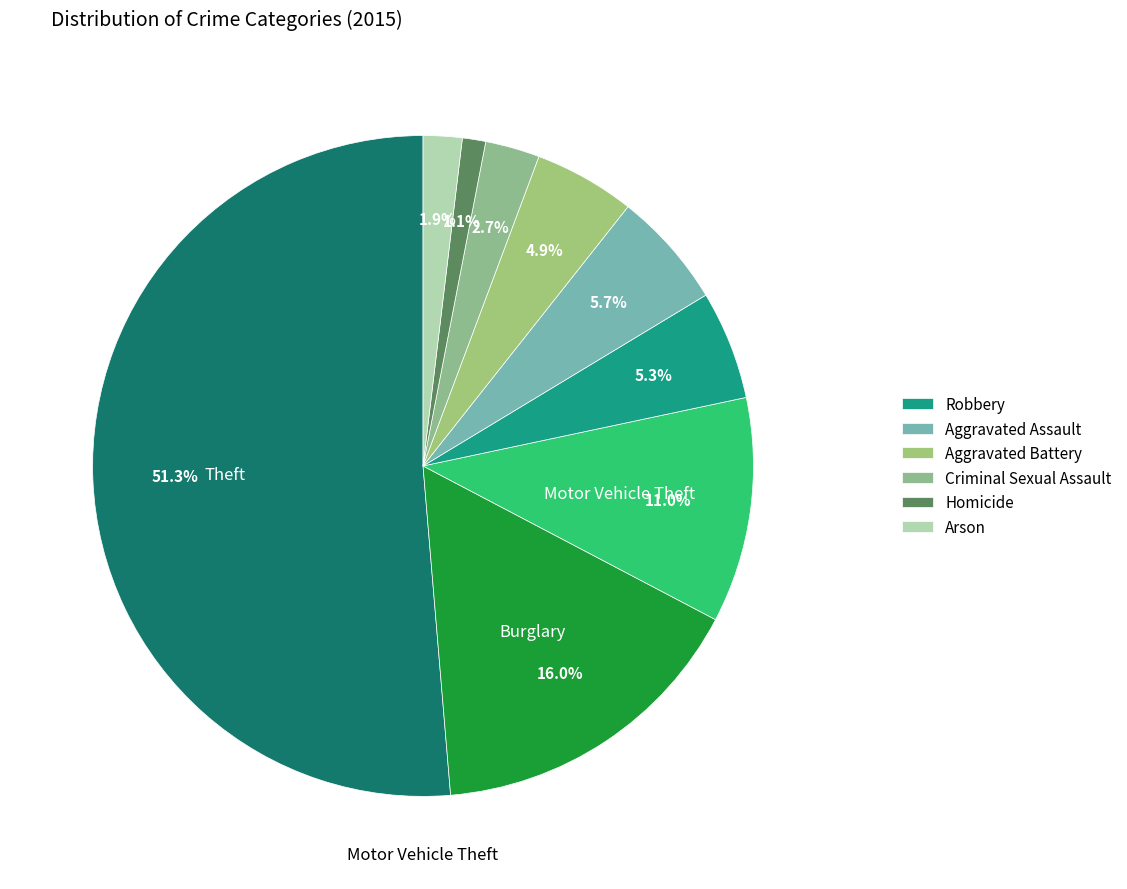

Rank the categories by value from lowest to highest.

Homicide, Arson, Criminal Sexual Assault, Aggravated Battery, Robbery, Aggravated Assault, Motor Vehicle Theft, Burglary, Theft